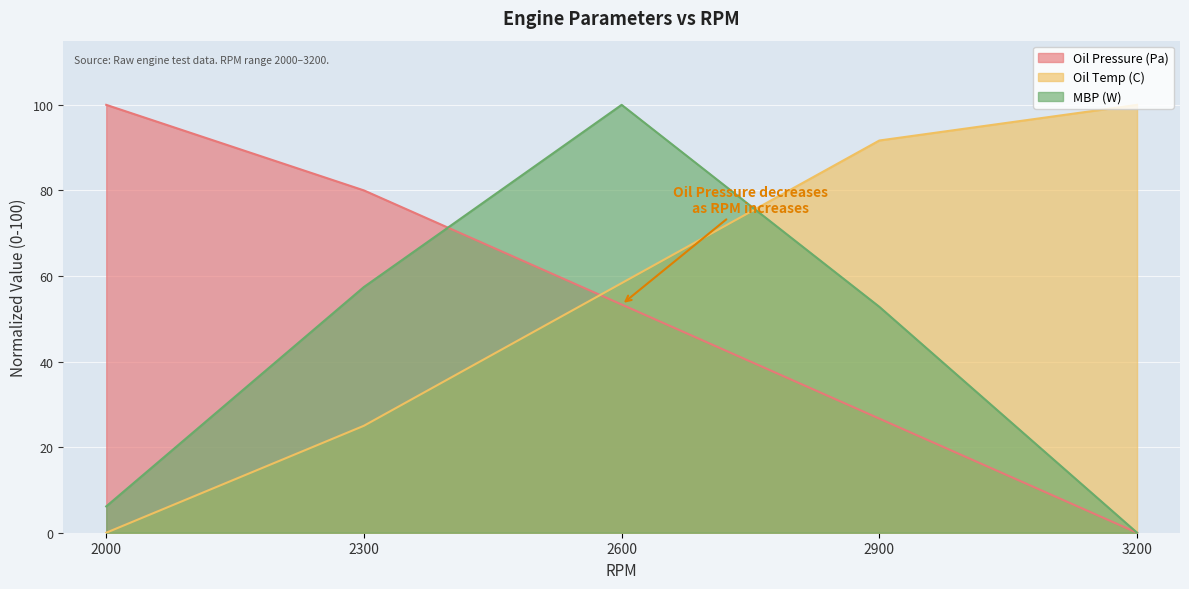

True or false: Oil Temp (C) has more than 0 interior local peaks.

False